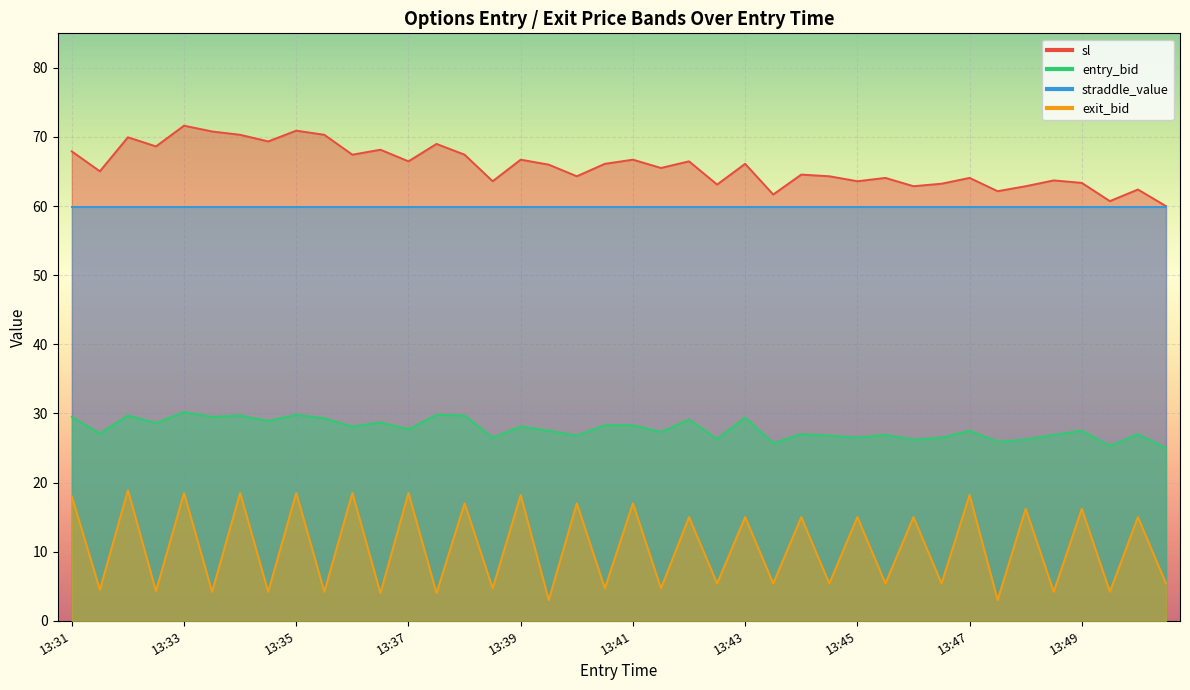

The value of entry_bid at 13:42 is 26.3. True or false?

True